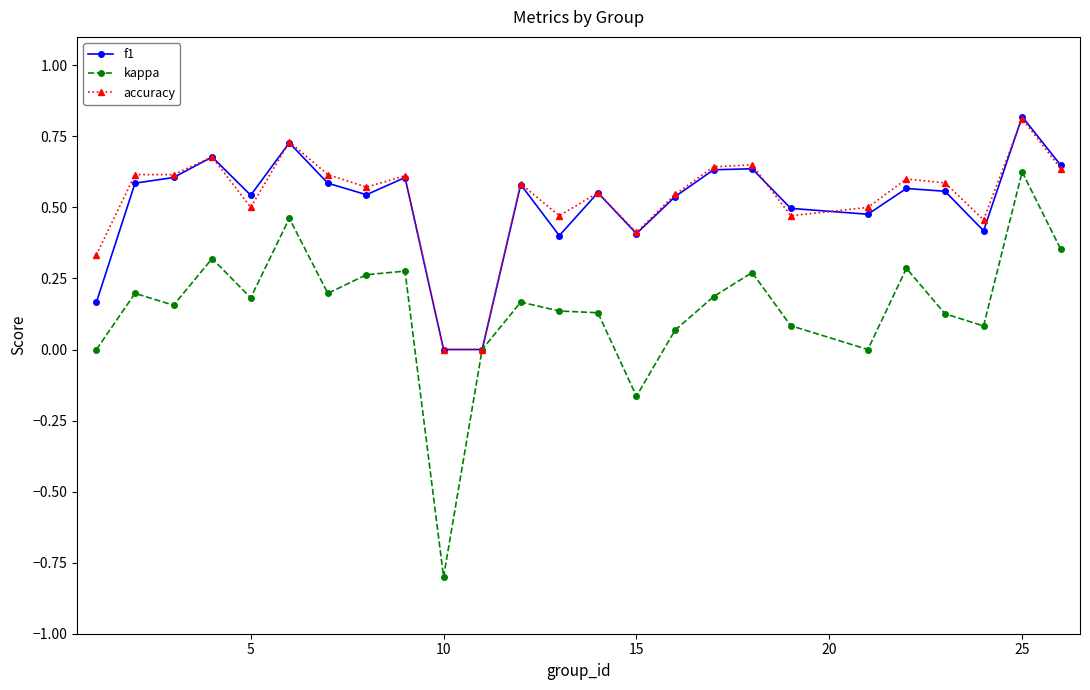

True or false: kappa has more than 2 interior local peaks.

True